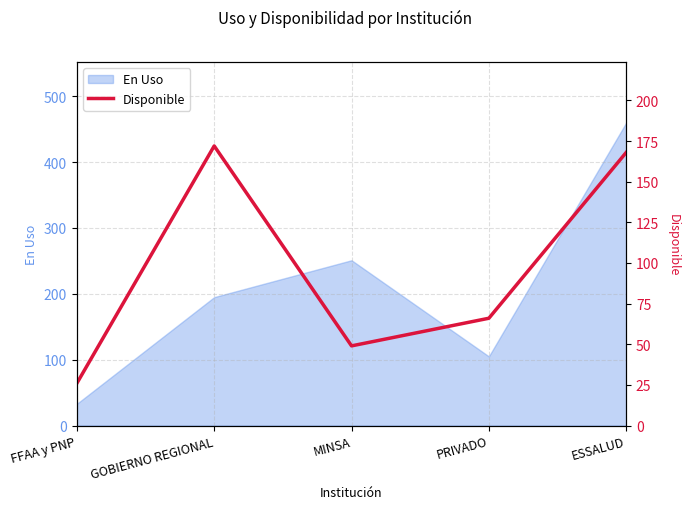

Does the chart display data point markers on the line(s)?

No